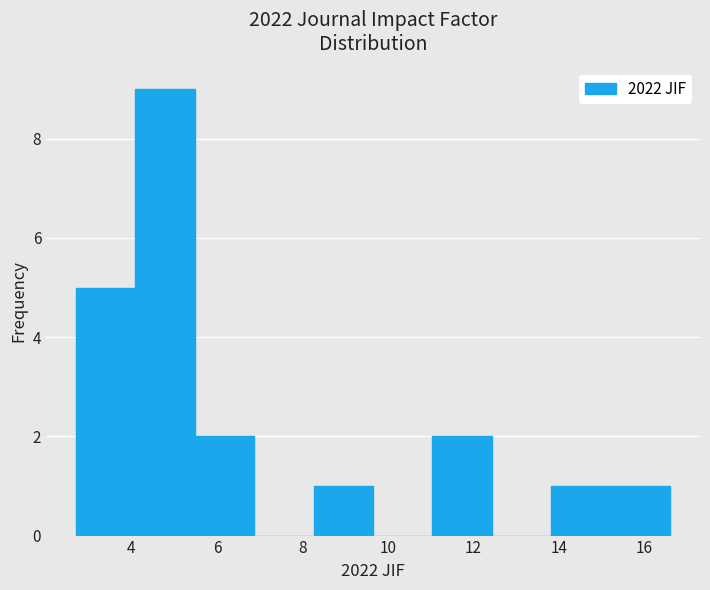

What is the height of the bar covering 2.8 to 4.0 on the x-axis? Neither the bar edges nor the heights are printed on the chart, so give them approximately, as read against the axes.

5